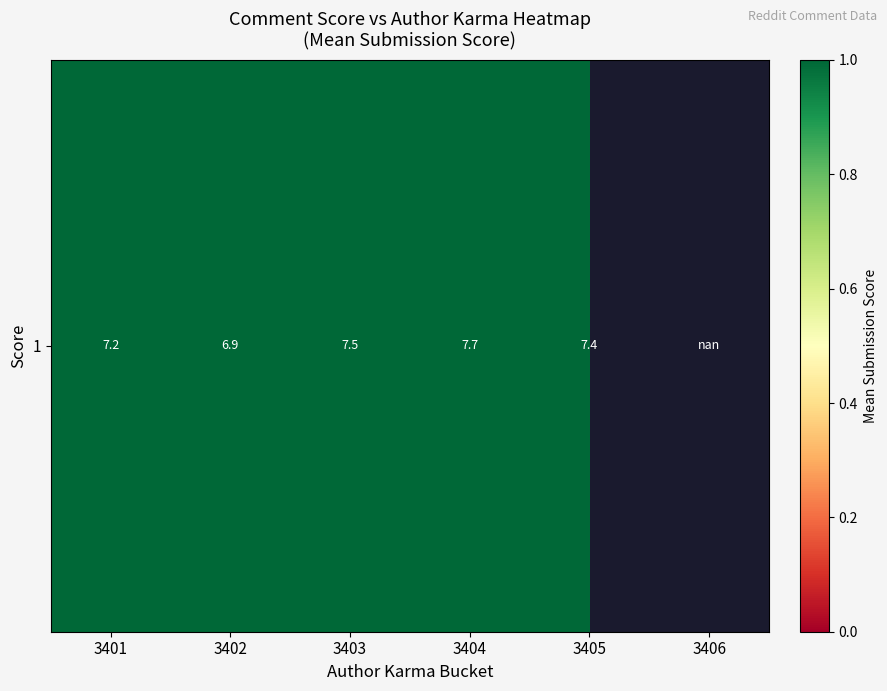

List the labels in order of value, smallest first.

3402, 3401, 3405, 3403, 3404, 3406